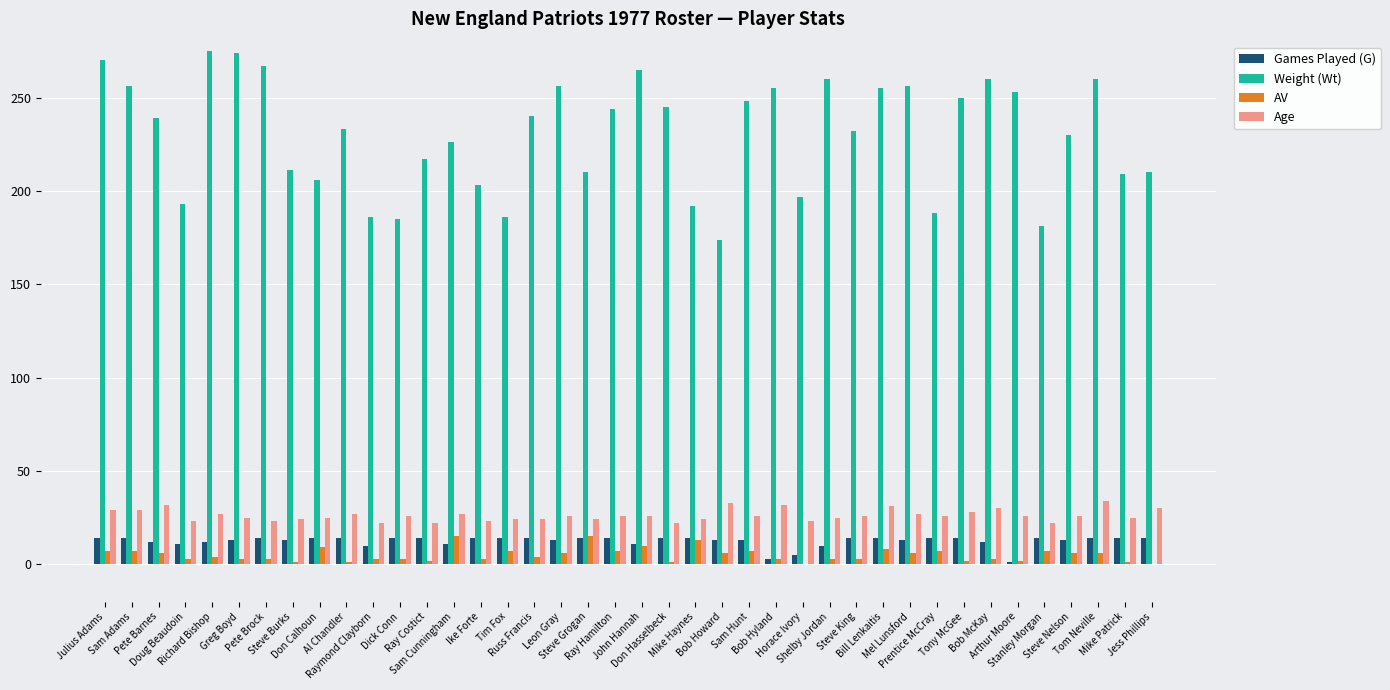

What is the average value of the Weight (Wt) series?

230